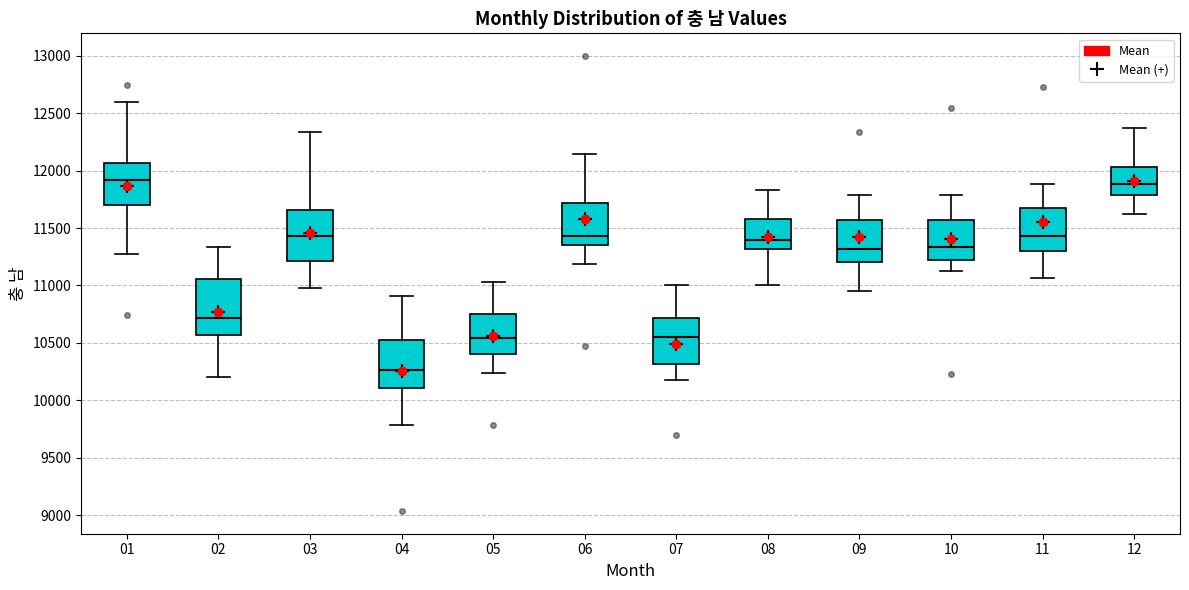

Where does the median line of the box at x = 02 sit on the y-axis? The values are not printed on the chart, so give them approximately, as read against the axis.

10700